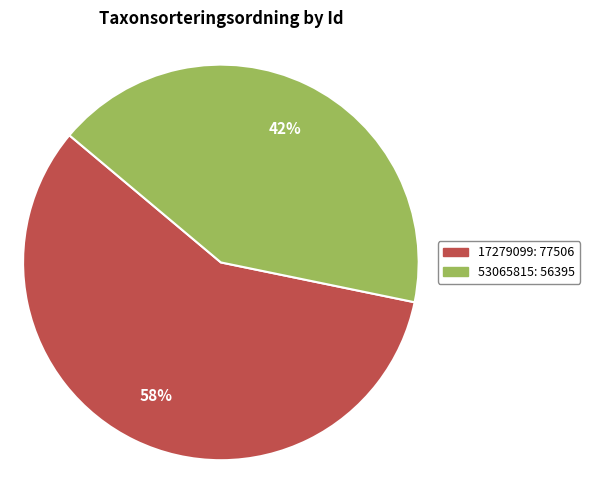

Count the number of slices in the pie.

2